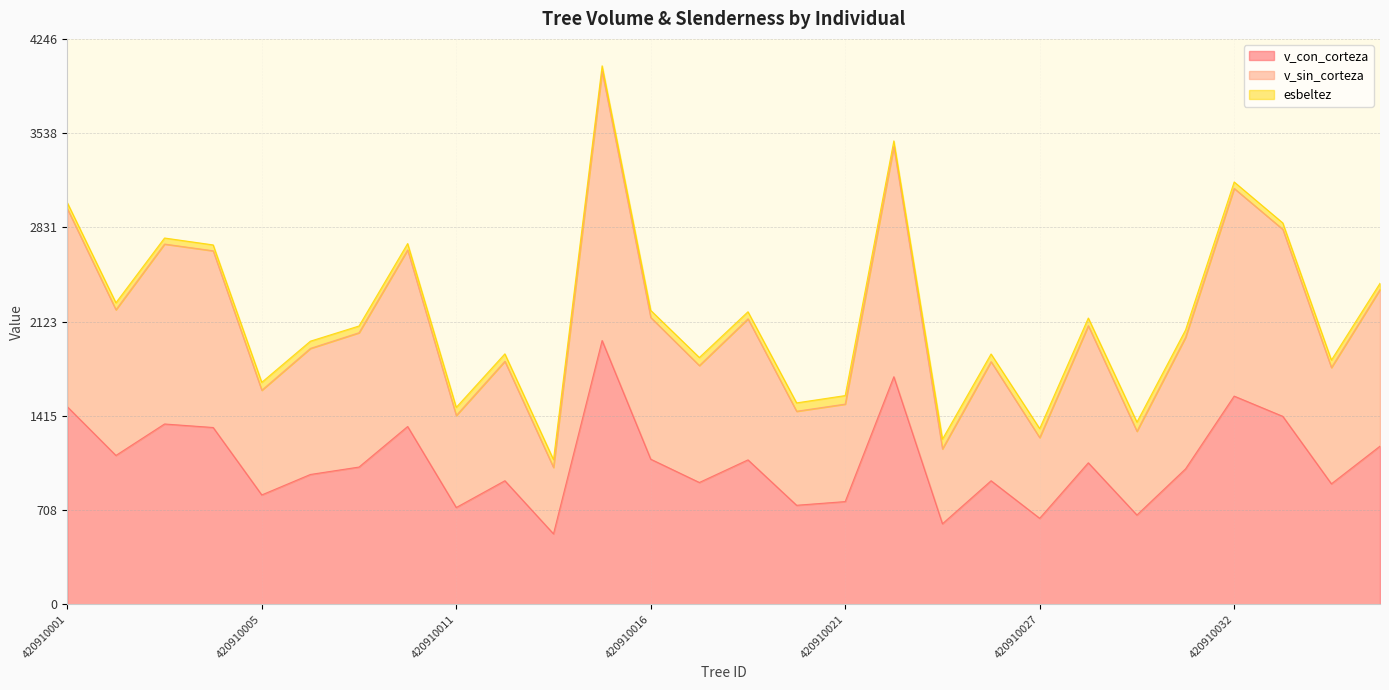

What is the spread (max minus min) of values at 420910037?

1176.4